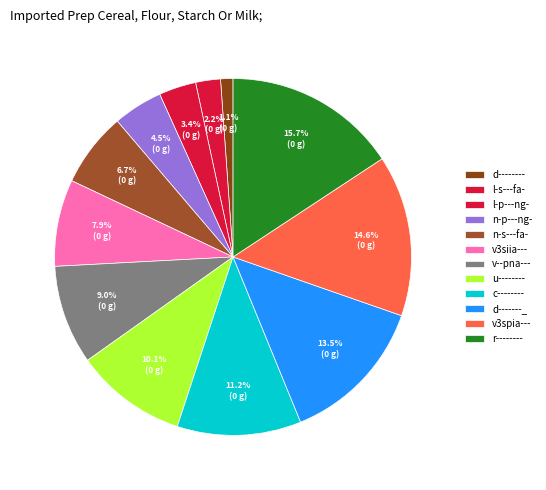

Which category has the smallest portion of the pie?

d--------